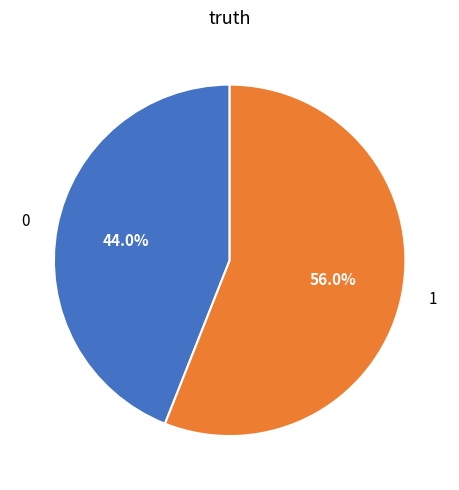

What percentage is the 0 slice, to the nearest percent?

44%